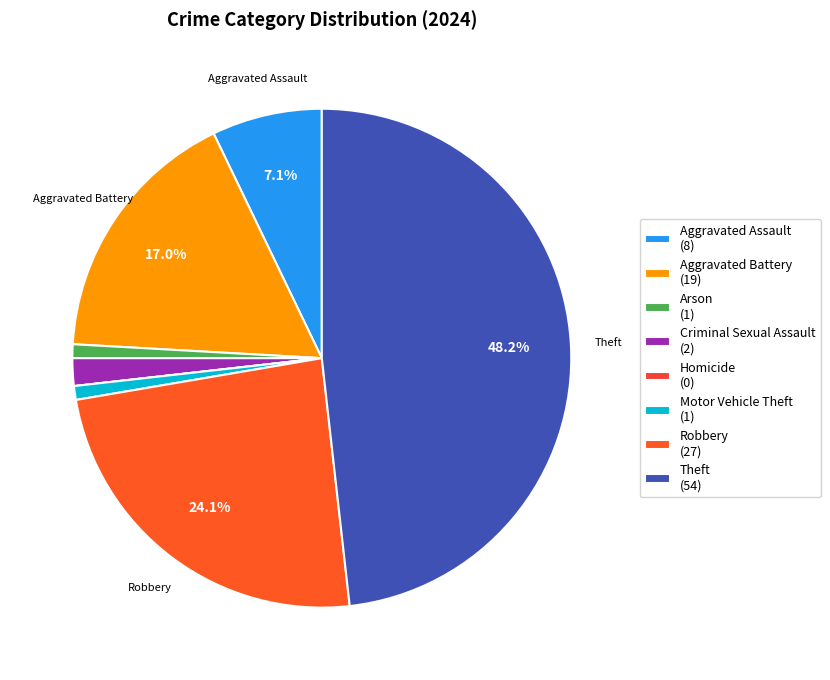

Between Aggravated Assault and Theft, which is larger?

Theft